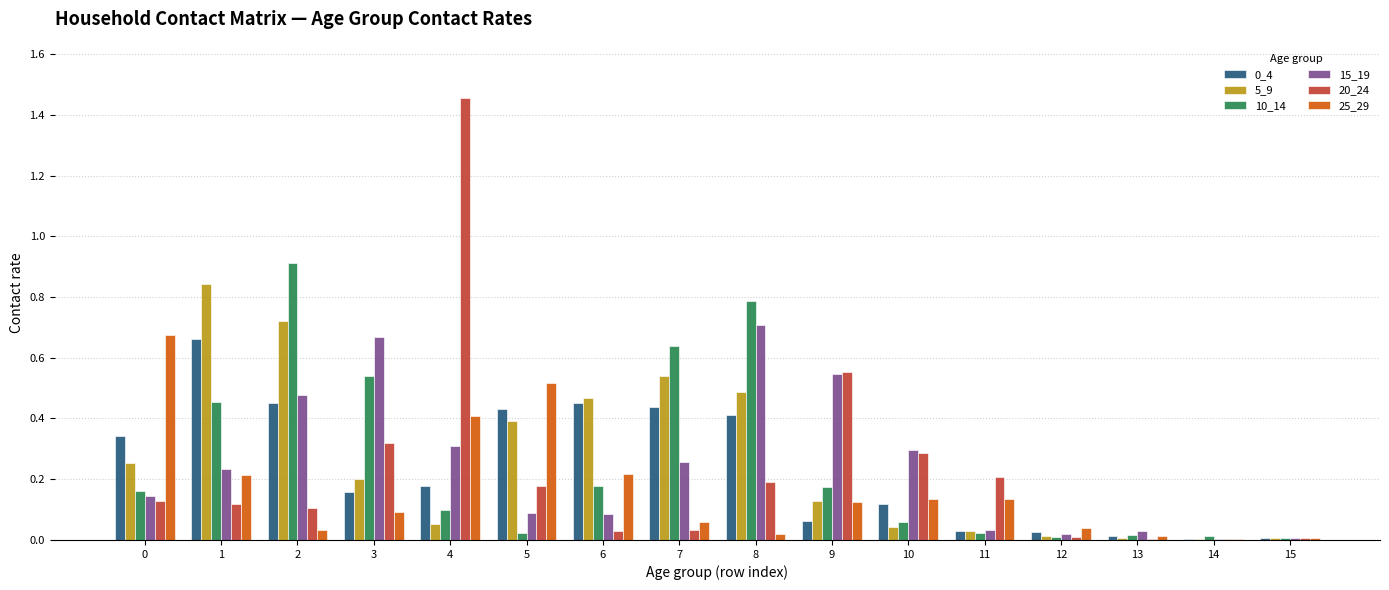

Is the value of 25_29 at 8 greater than the value of 20_24 at 9?

No